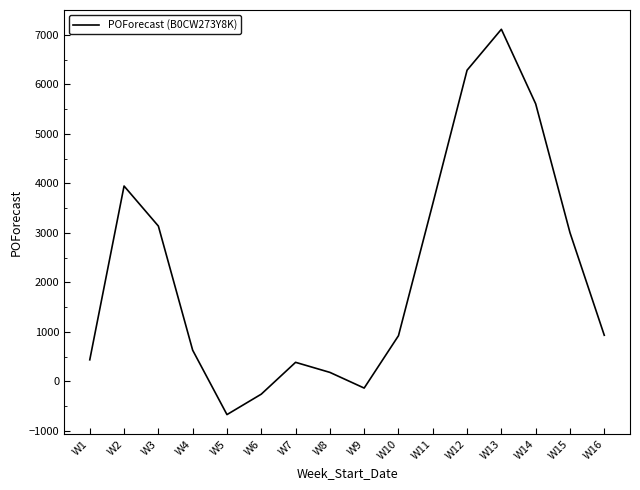

Where is the data nearest to the value 3219?

W3